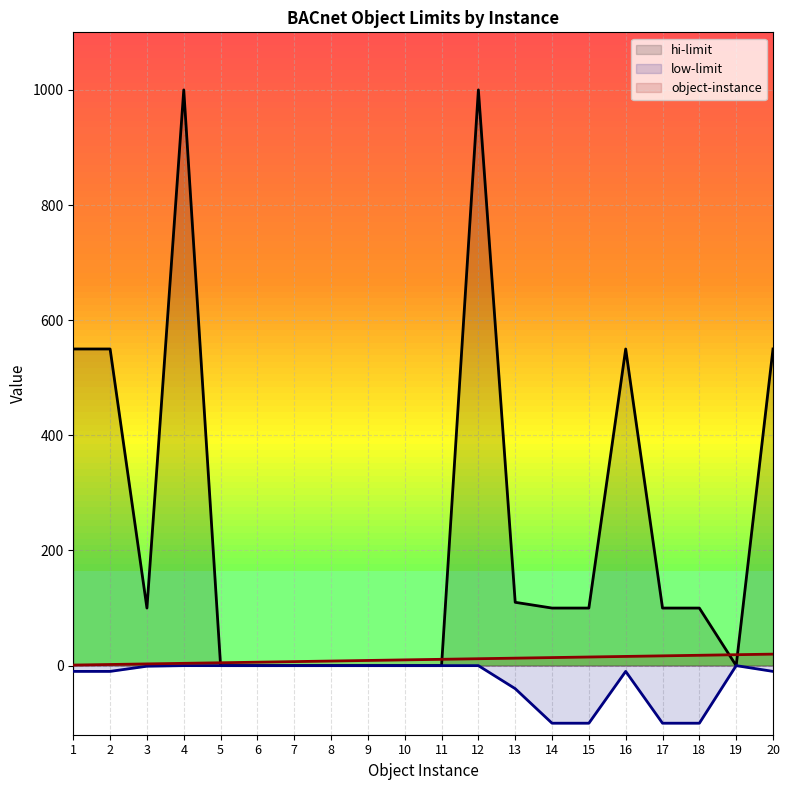

What is the spread (max minus min) of values at 5?

5